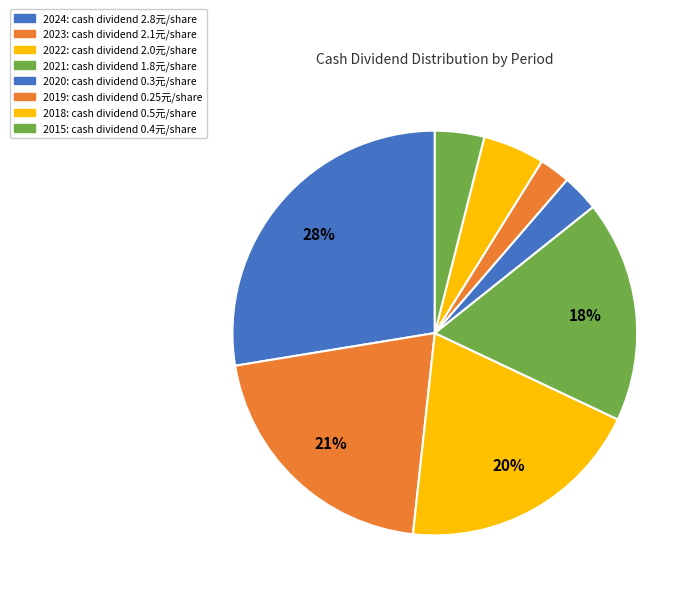

Is there any slice that represents more than half of the pie?

No